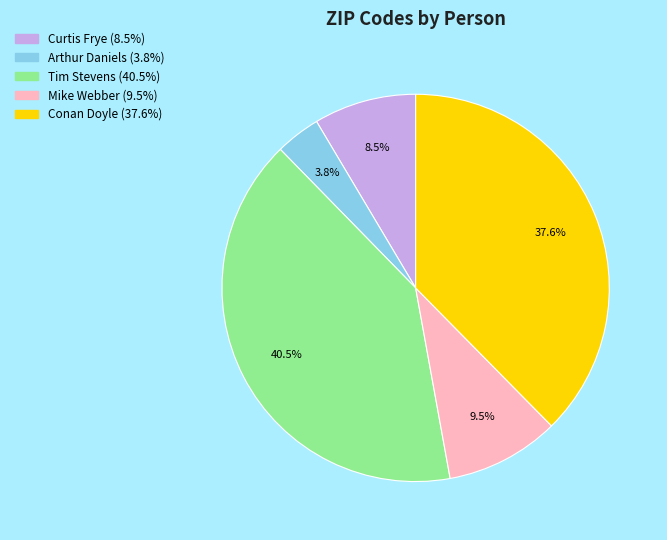

To the nearest percent, what is the combined percentage of Tim Stevens and Curtis Frye?

49%